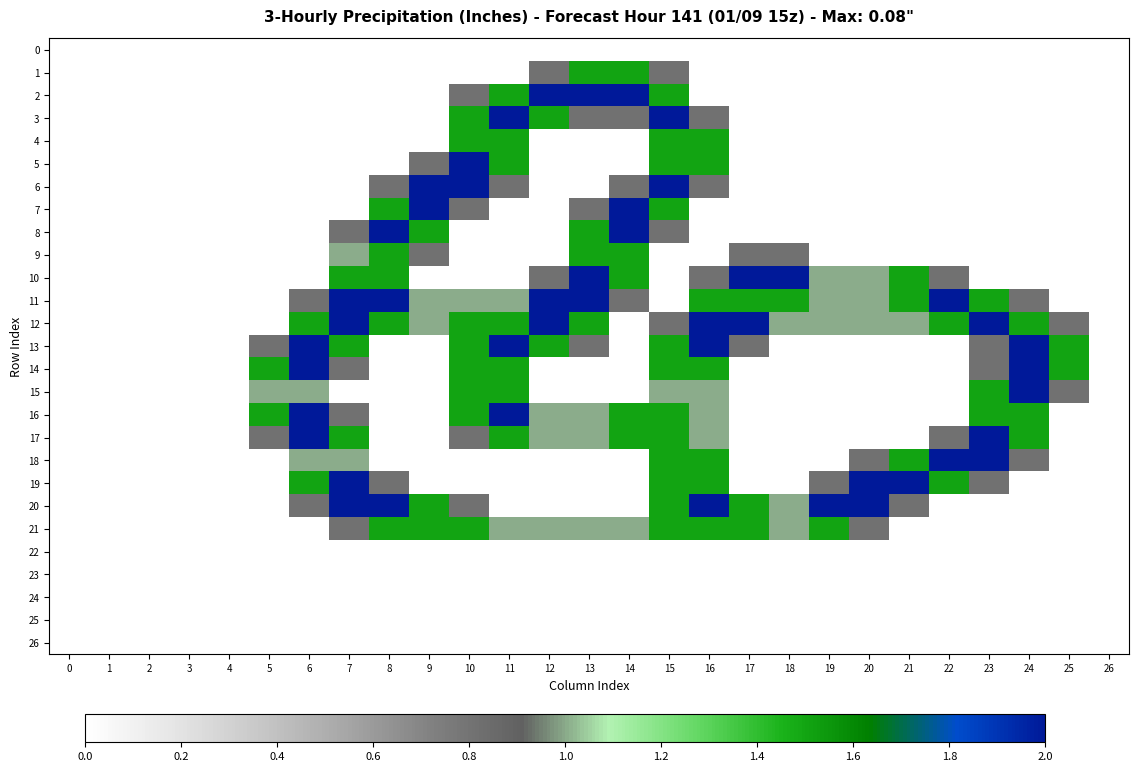

Which has a higher value, 13 or 19?

13